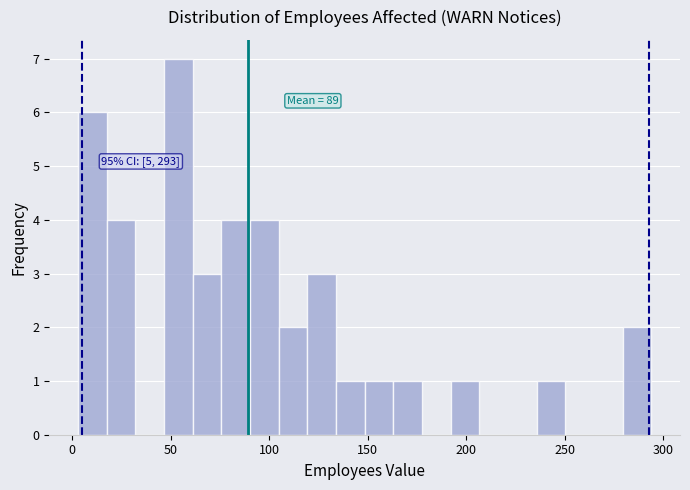

Around what value on the x-axis is the tallest bar? Give the approximate position of its centre, as read against the axis.

55